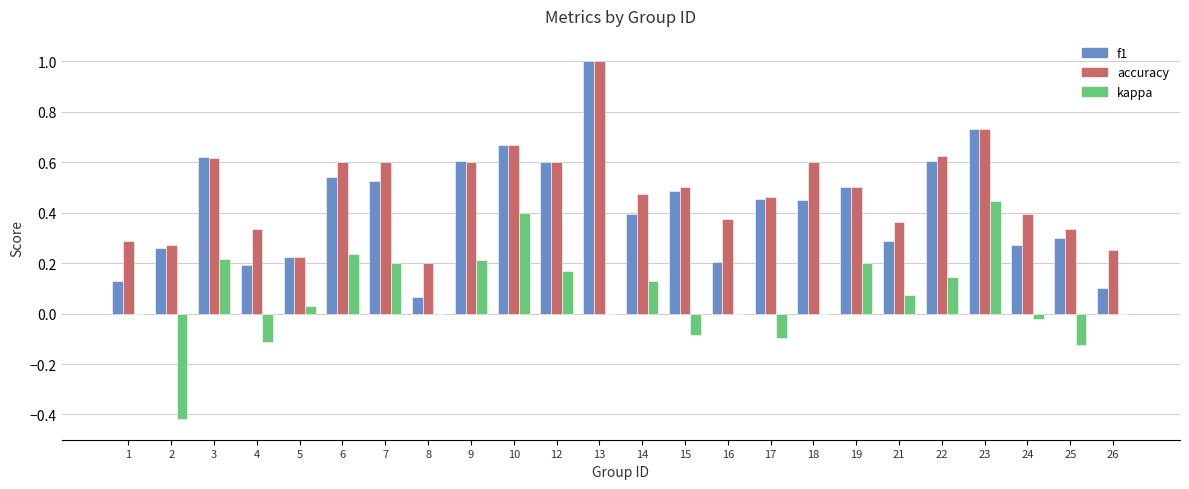

How many data points does each series have?

24